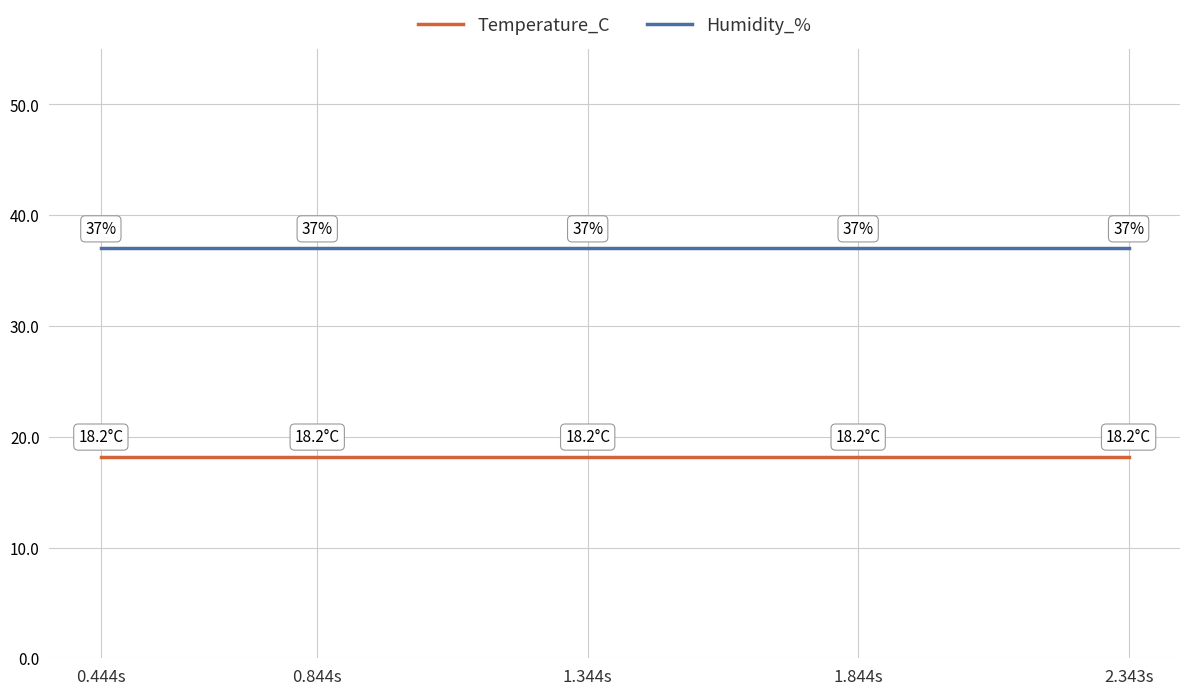

What is the lowest value of the Temperature_C series?

18.2